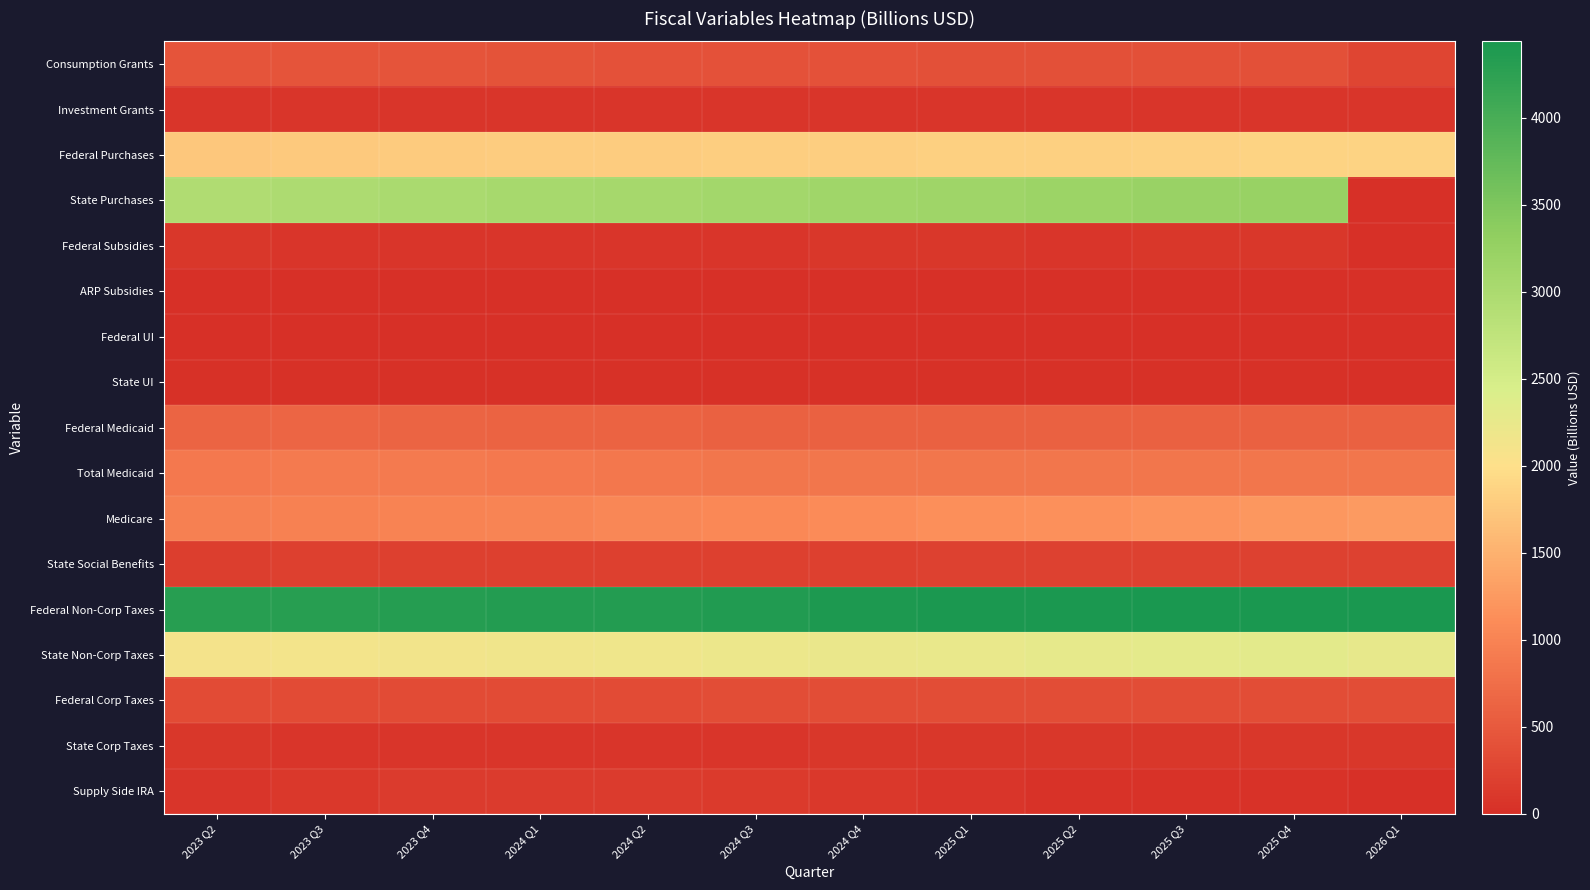

Which series has the largest range (max minus min)?

State Purchases